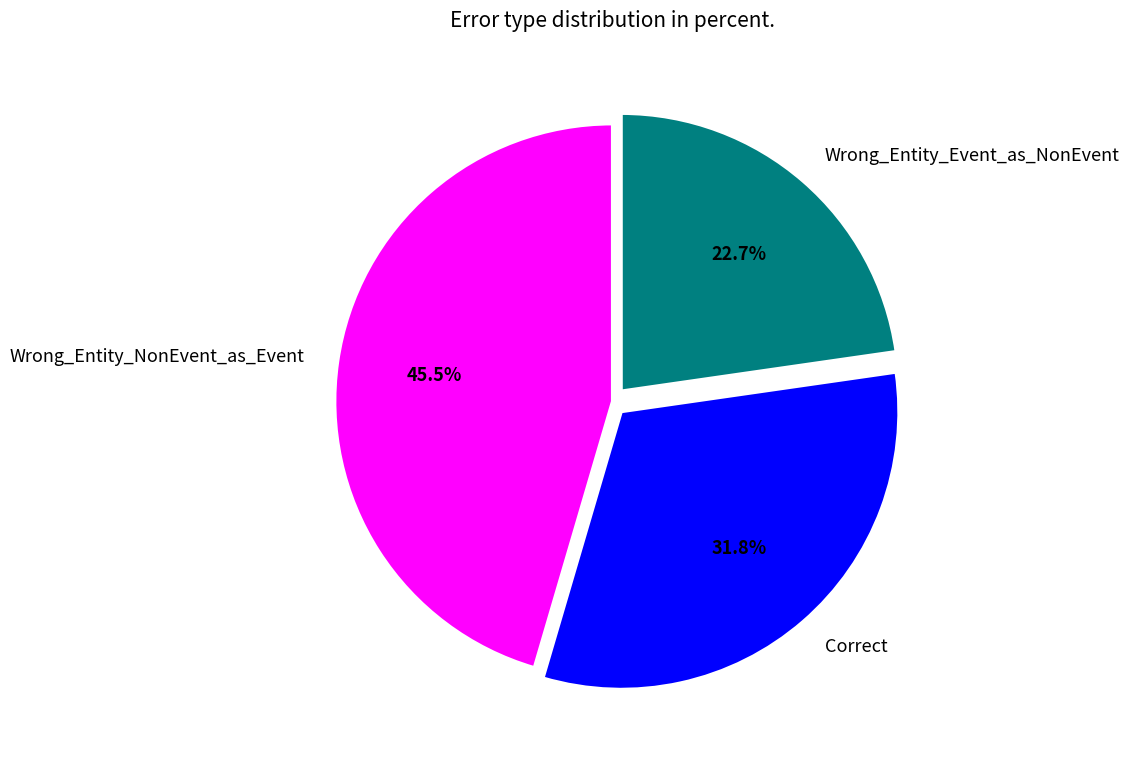

Is Correct the majority of the pie?

No